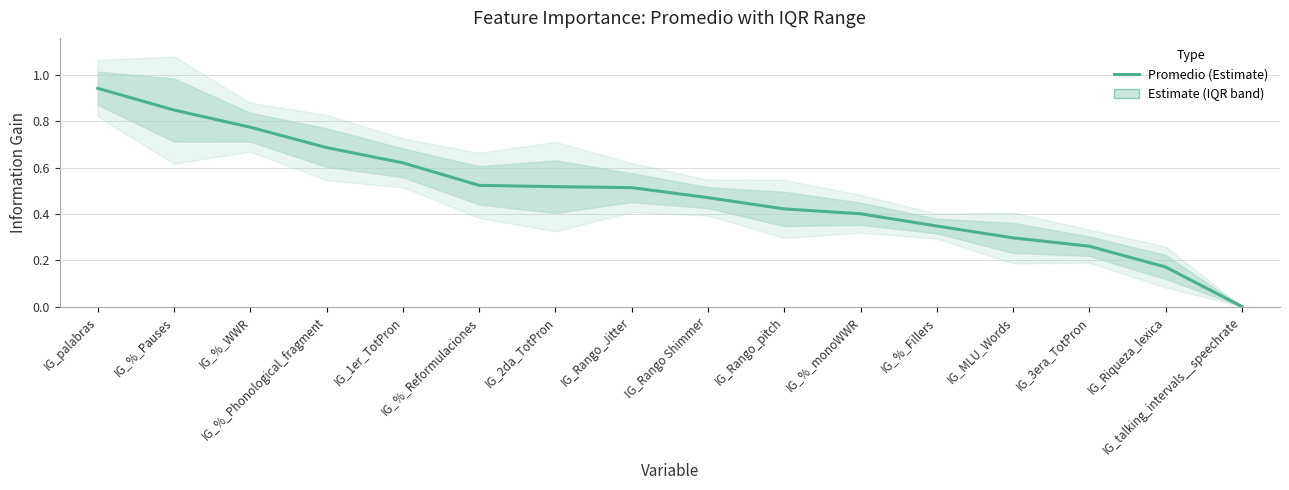

True or false: the data shows 0.8 at IG_%_Pauses.

True